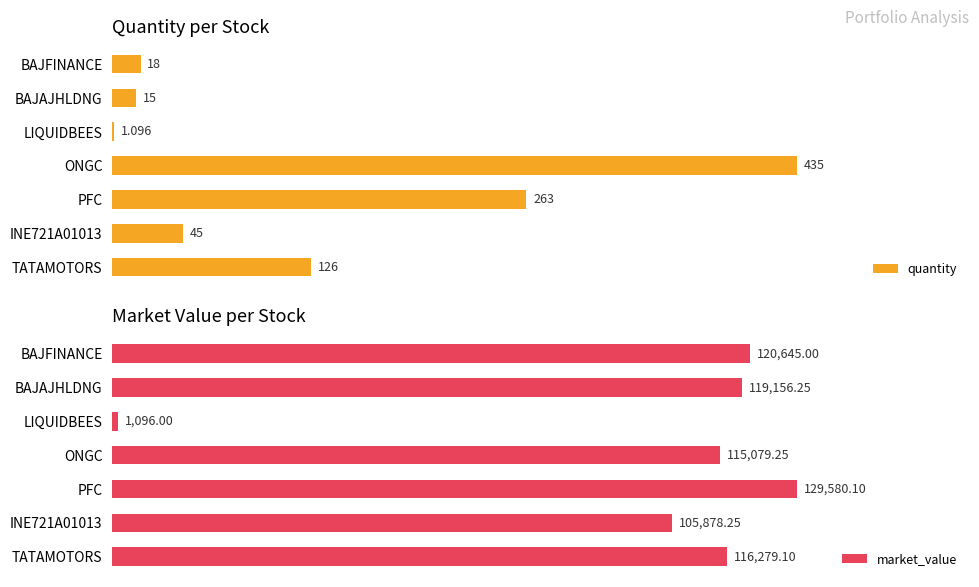

What is the greatest value displayed?

129580.1